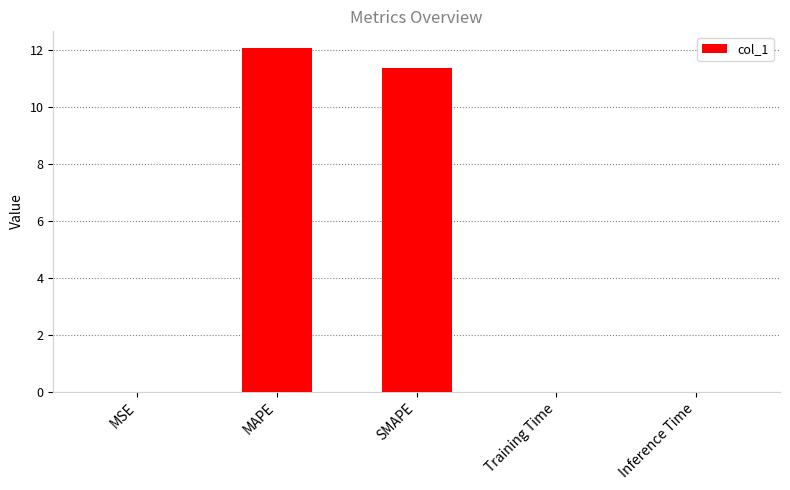

True or false: the data shows 12.1 at MAPE.

True